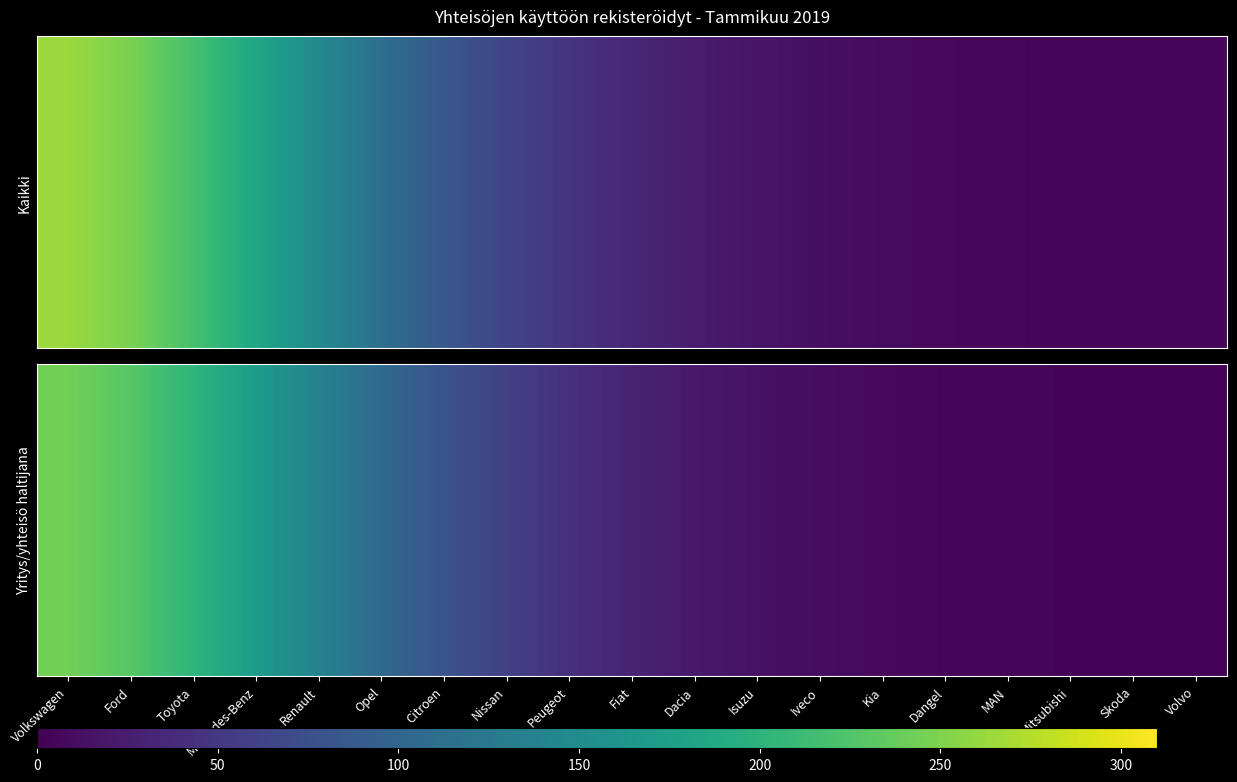

Which has a higher value, Citroen or Iveco?

Citroen